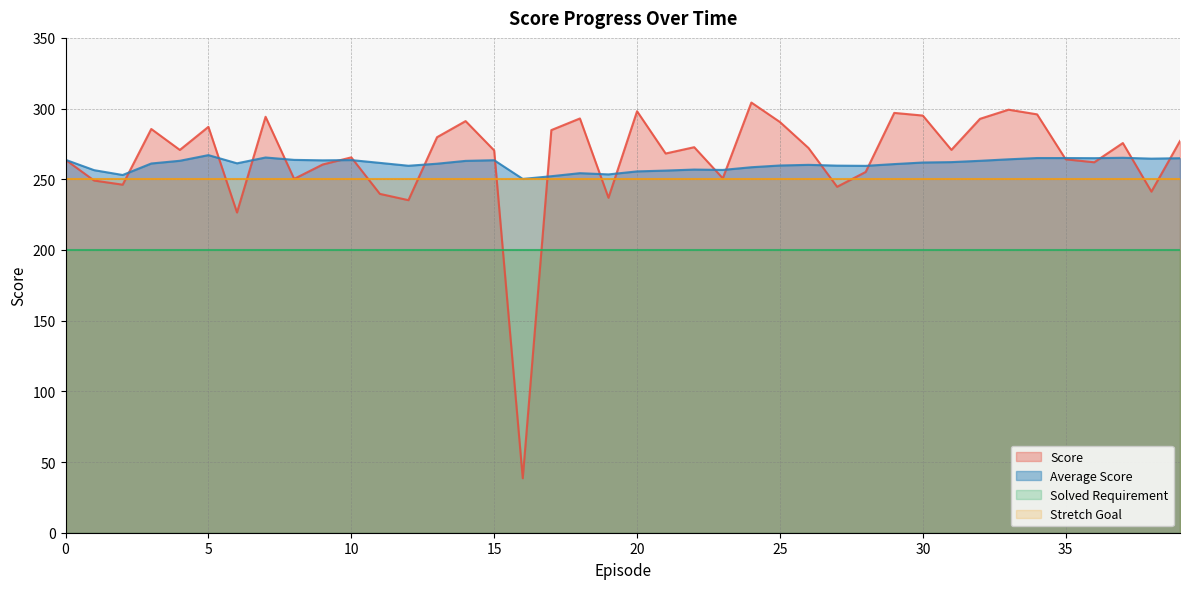

What is the lowest value of the Score series?

38.5